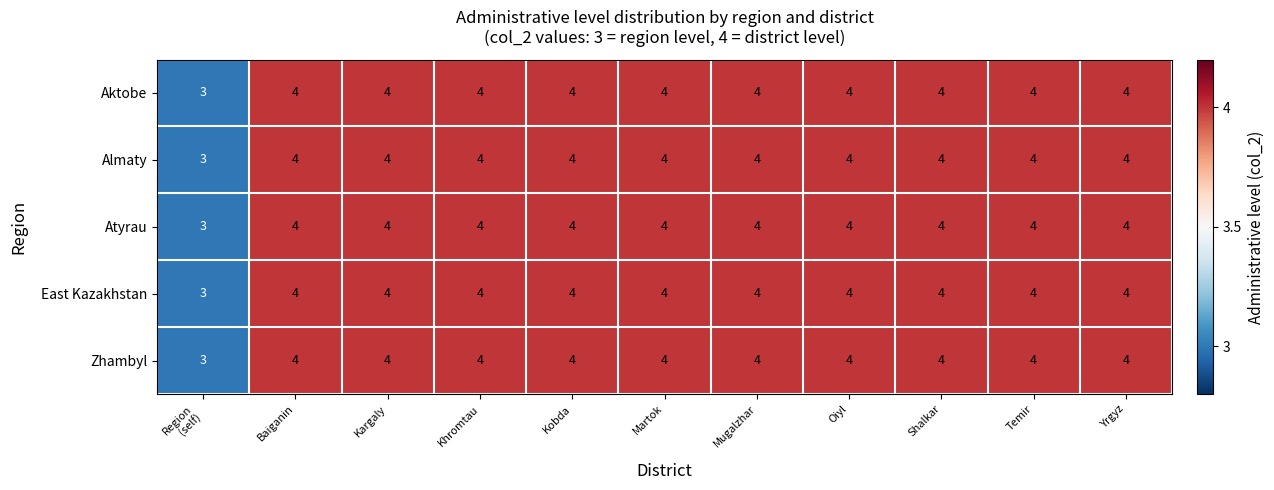

What is the total value across all series at Yrgyz?

20